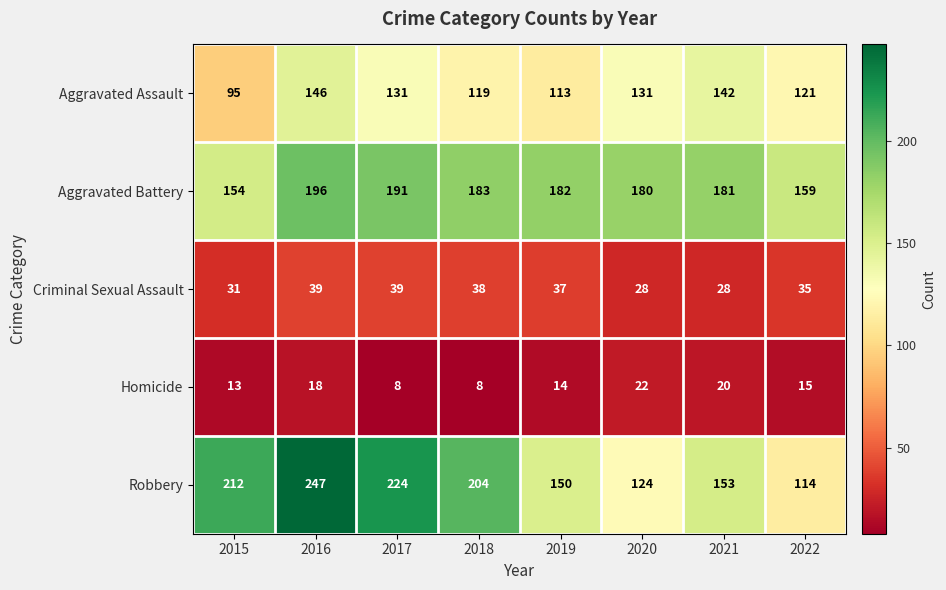

Which label corresponds to the largest value in the chart?

2016